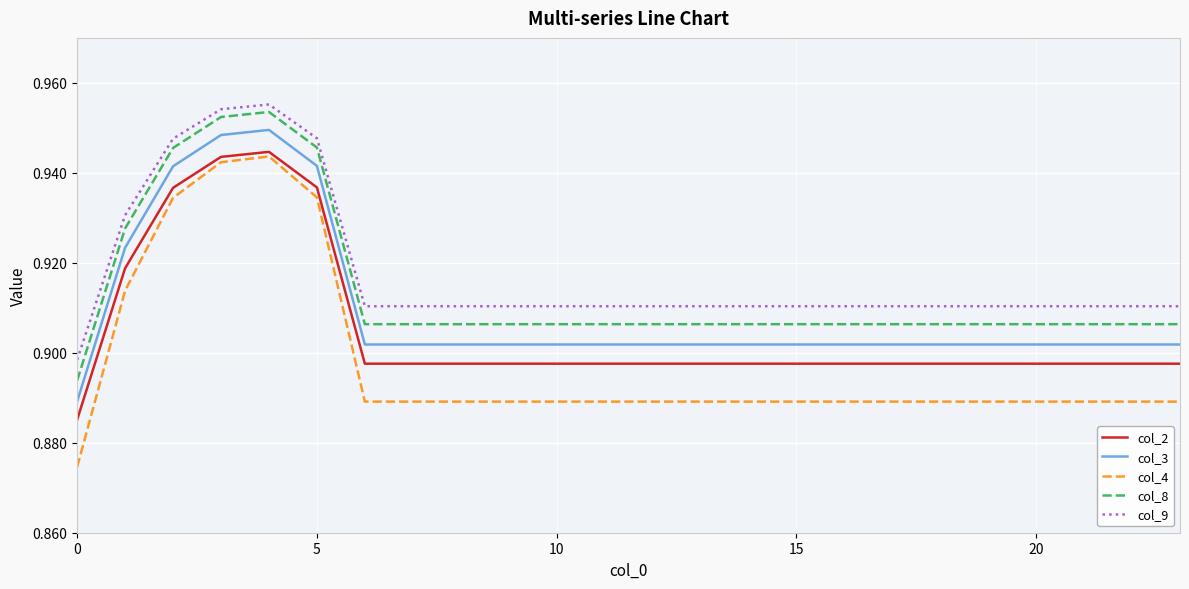

How many distinct data groups are displayed?

5